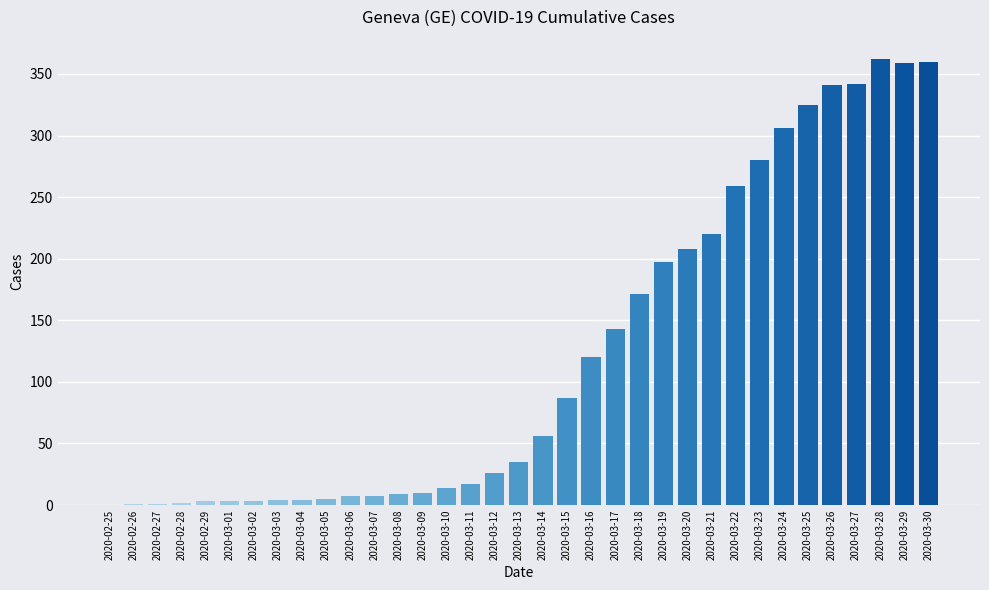

Are the bars horizontal?

No